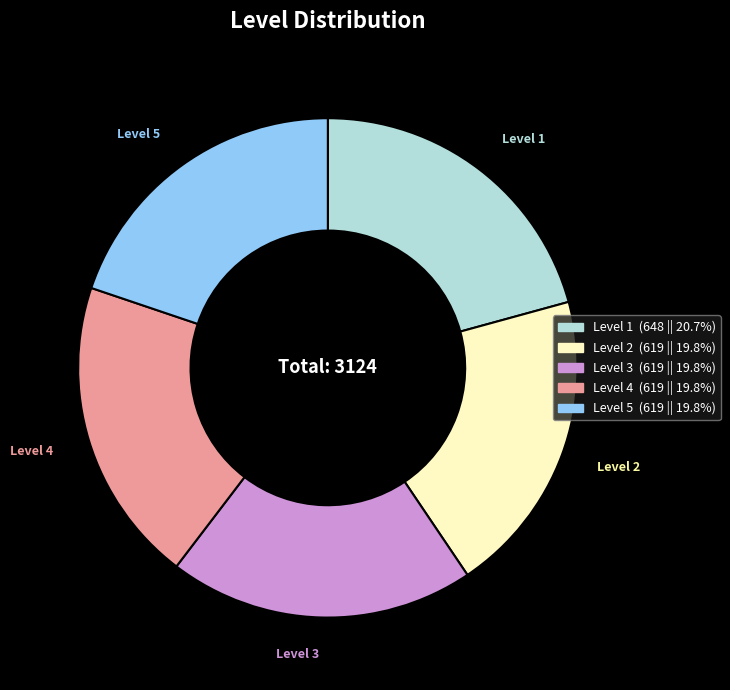

Is there a majority slice in this chart?

No